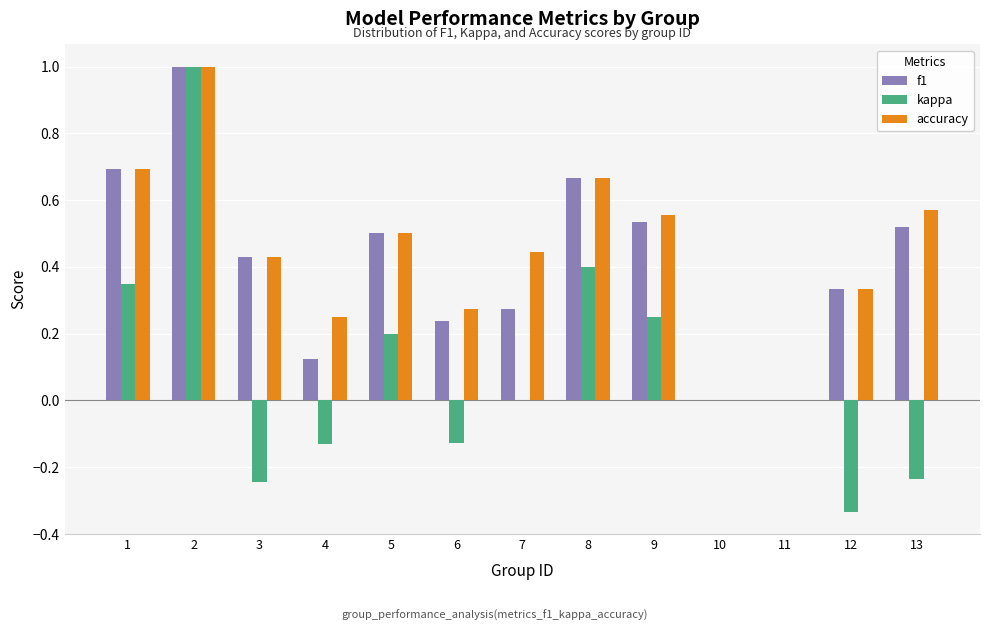

How many series are shown in this chart?

3